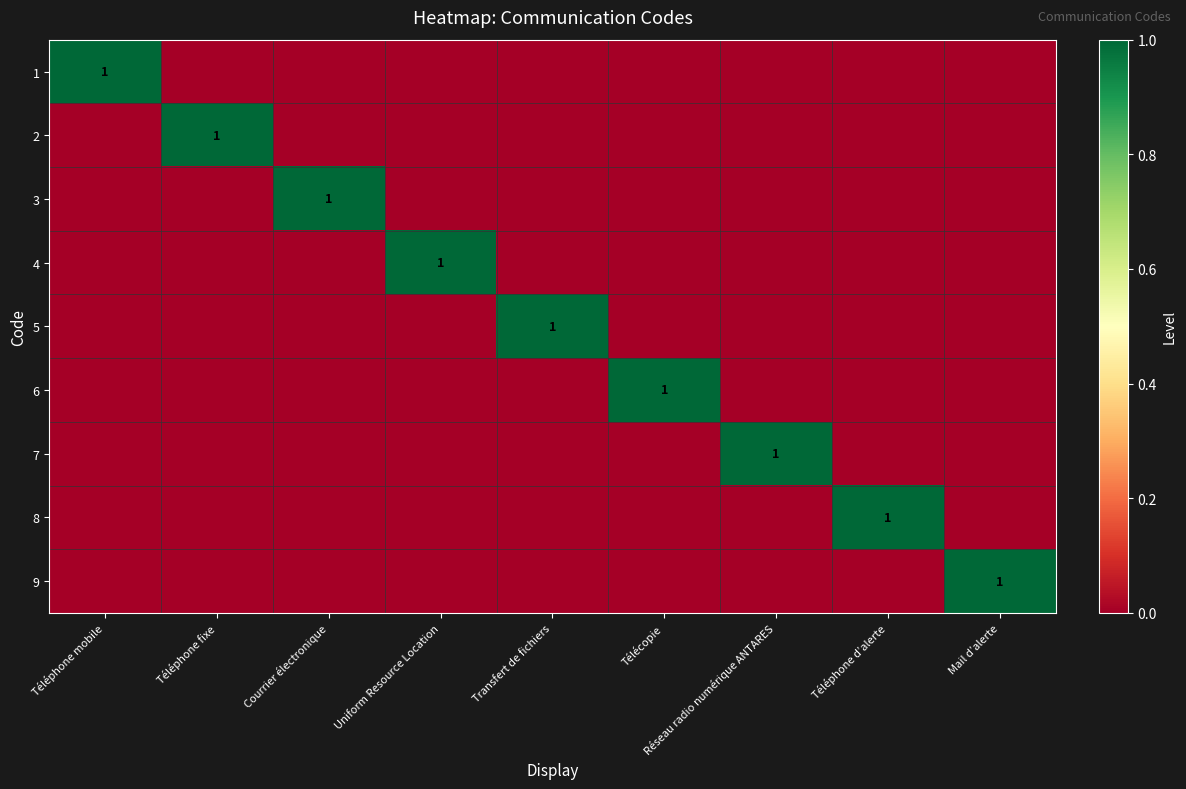

At how many categories does at least one series exceed 0?

9